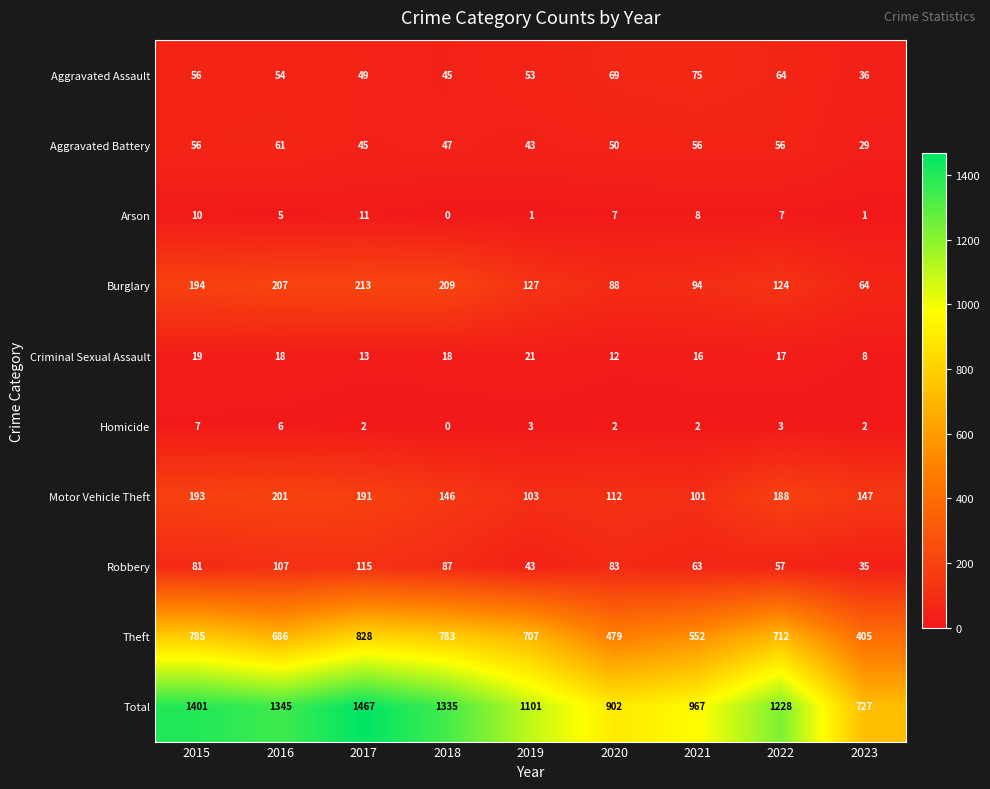

Count the number of categories in the chart.

9